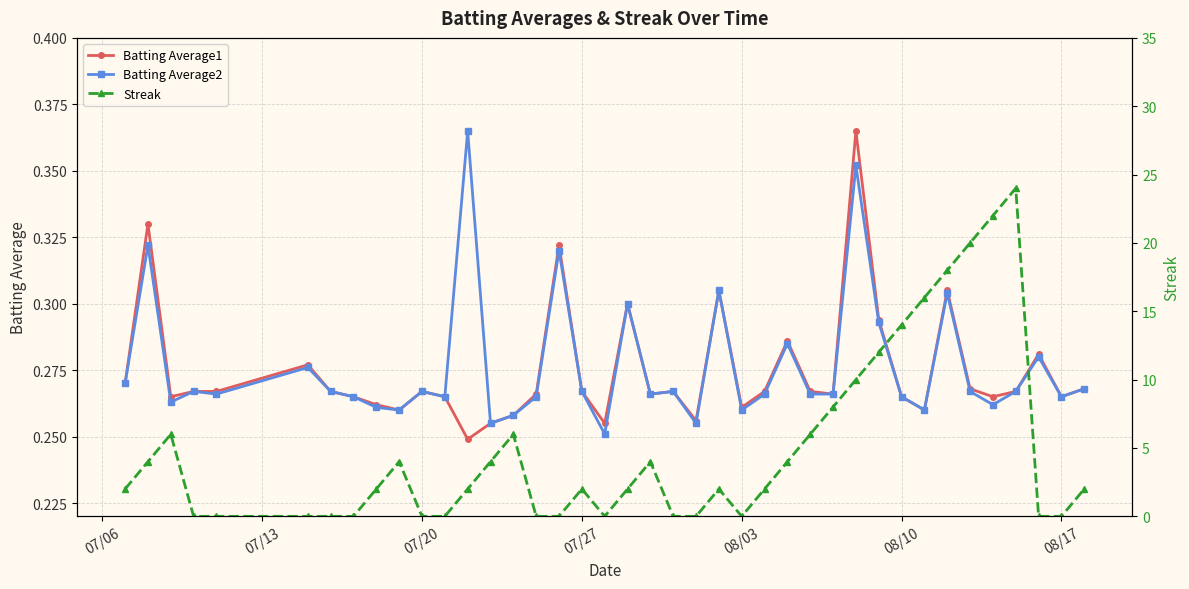

Which series has the widest spread of values?

Streak